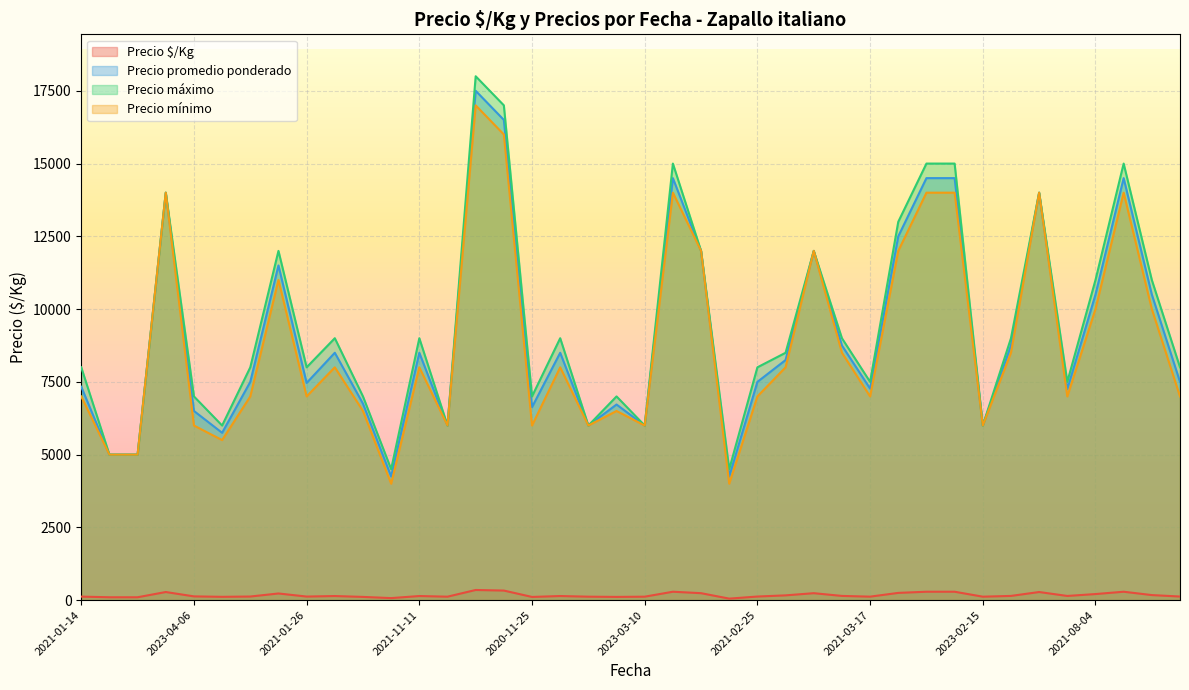

At how many categories does at least one series exceed 17308?

1